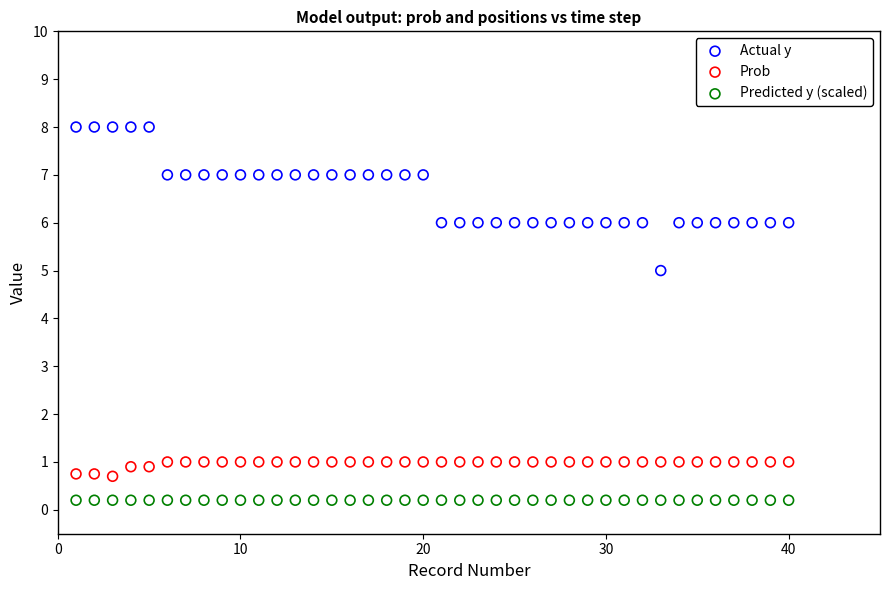

Across all series, what Y value is closest to 4?

5.0